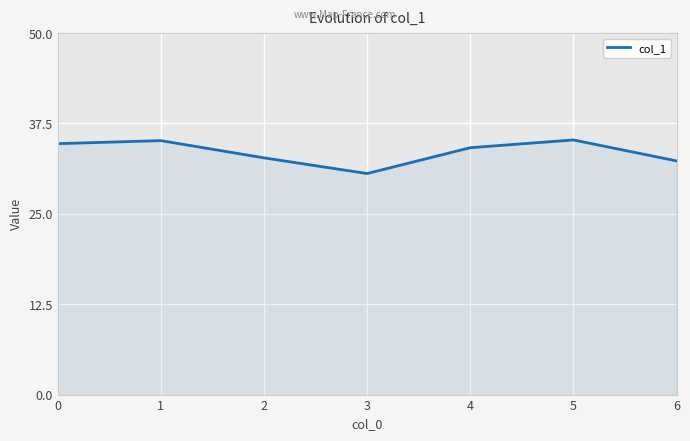

At which label is the value closest to 32?

6